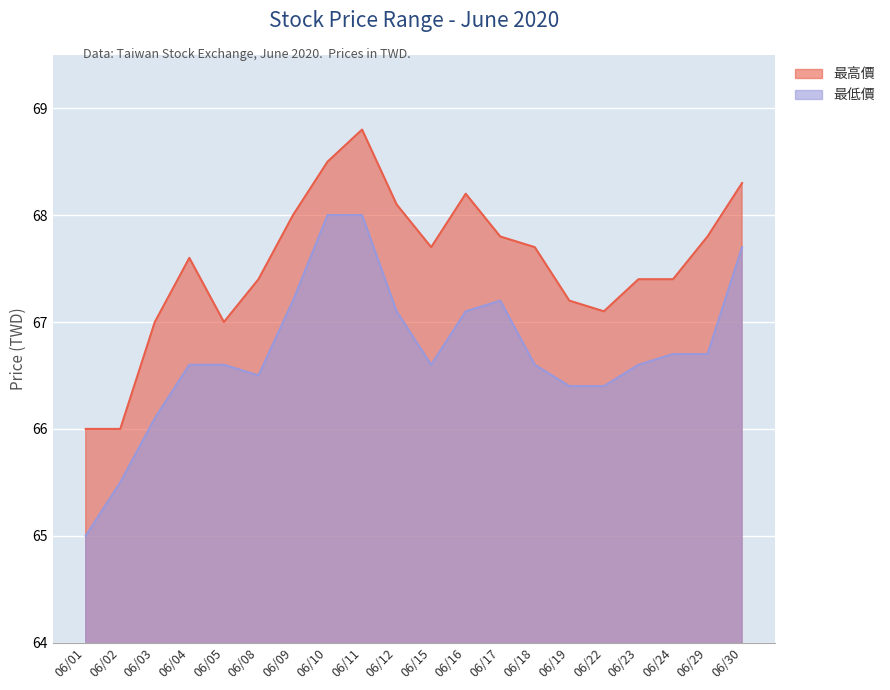

Reading right to left, list all the values displayed in this chart.

最高價: 68.3	67.8	67.4	67.4	67.1	67.2	67.7	67.8	68.2	67.7	68.1	68.8	68.5	68.0	67.4	67.0	67.6	67.0	66.0	66.0
最低價: 67.7	66.7	66.7	66.6	66.4	66.4	66.6	67.2	67.1	66.6	67.1	68.0	68.0	67.2	66.5	66.6	66.6	66.1	65.5	65.0